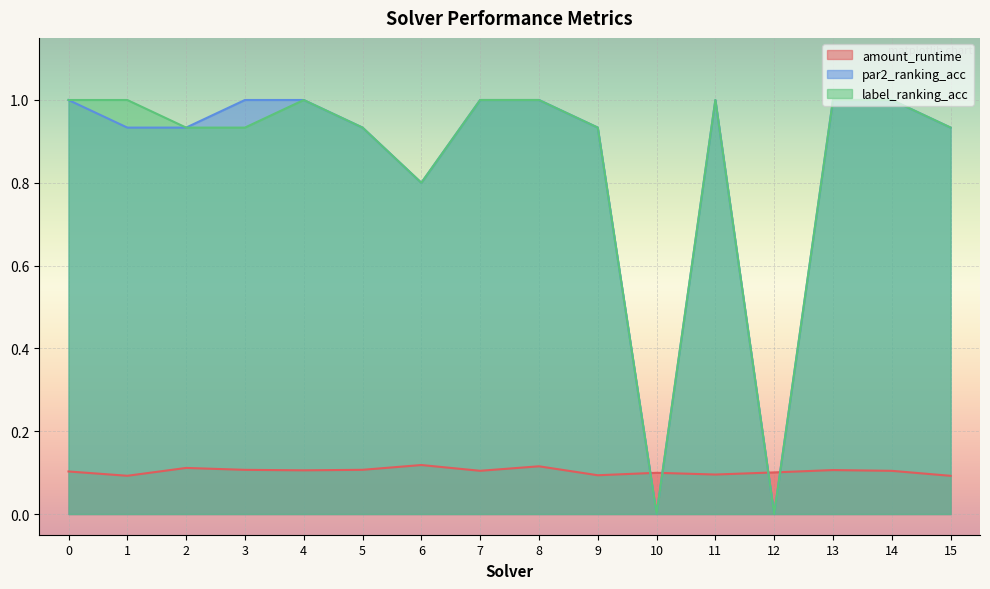

Rank the series at 10 from lowest to highest value.

par2_ranking_acc, label_ranking_acc, amount_runtime